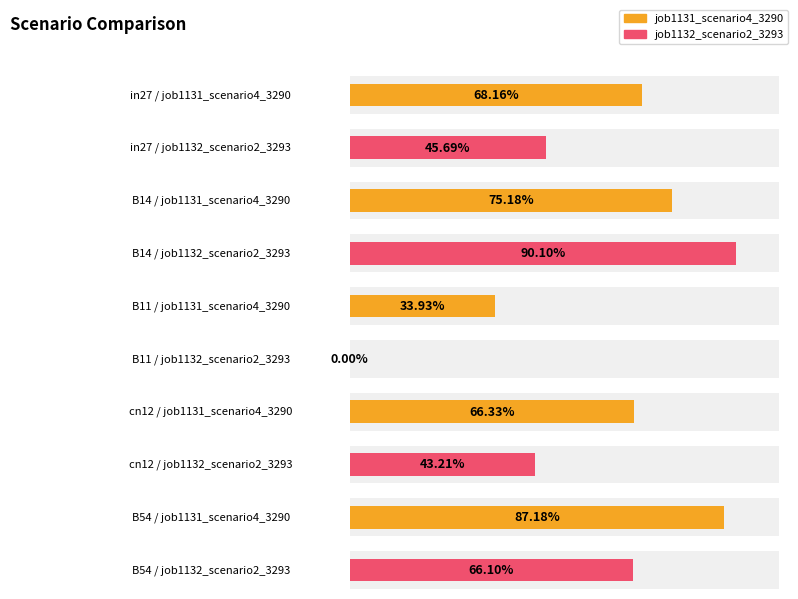

At which category is the sum across all series the highest?

B14